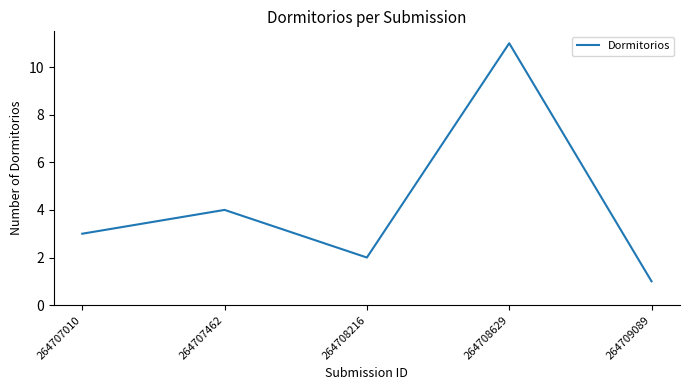

Where is the data nearest to the value 6?

264707462